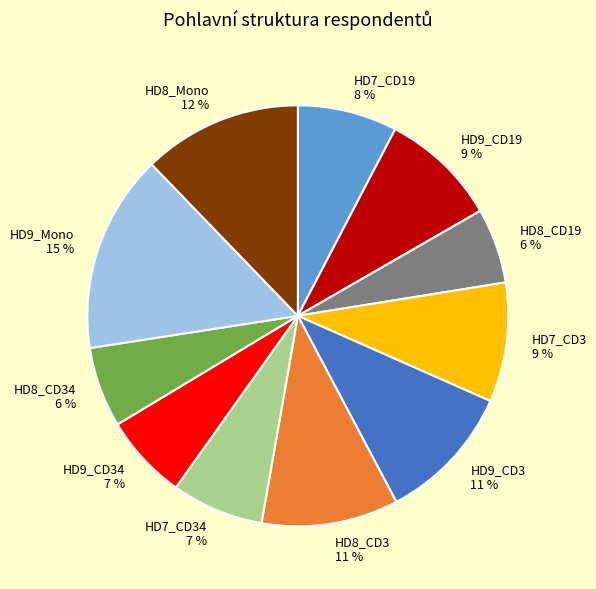

How many segments does this pie chart have?

11